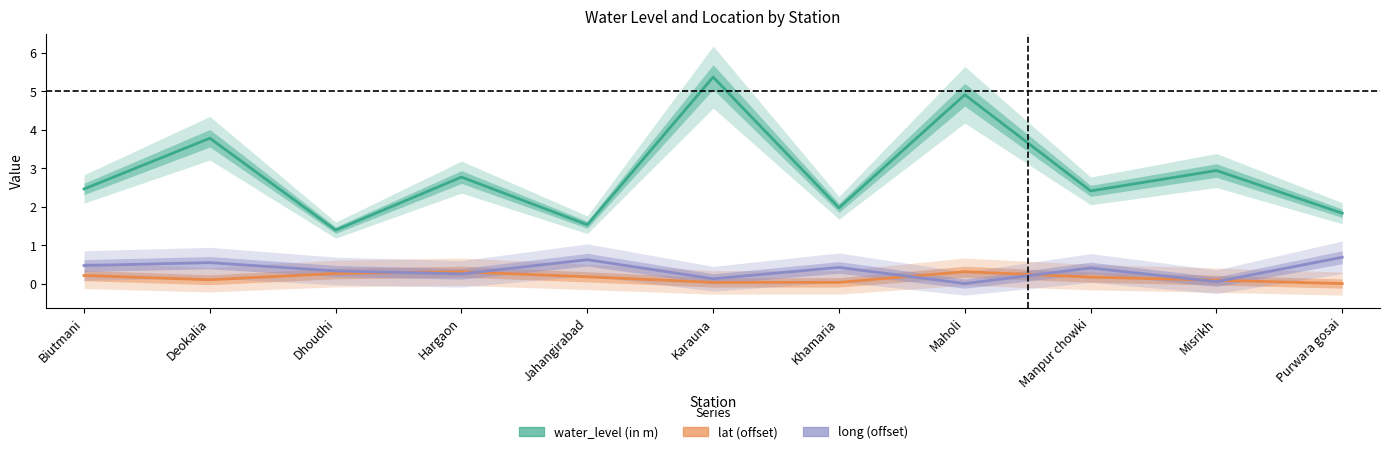

What is the highest value of the long (offset) series?

0.7